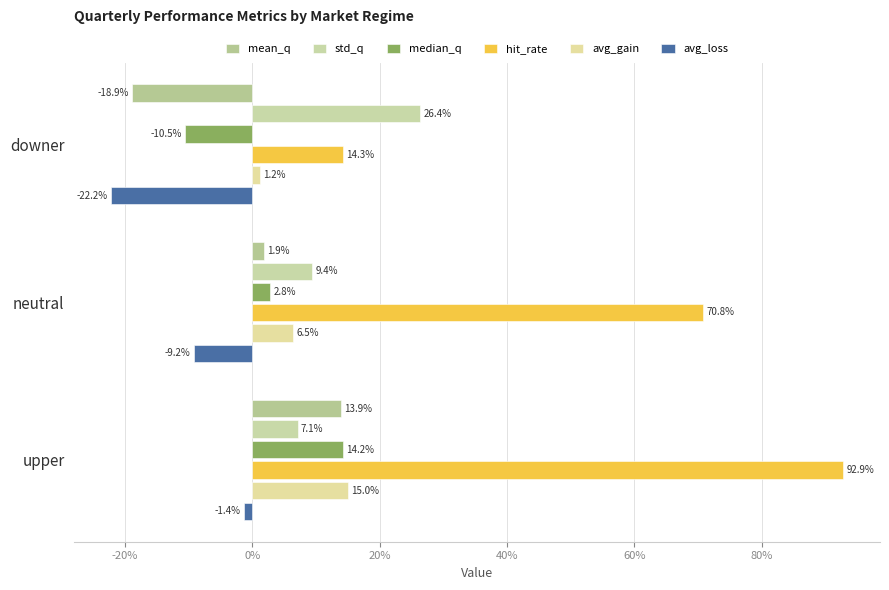

Count the number of categories in the chart.

3